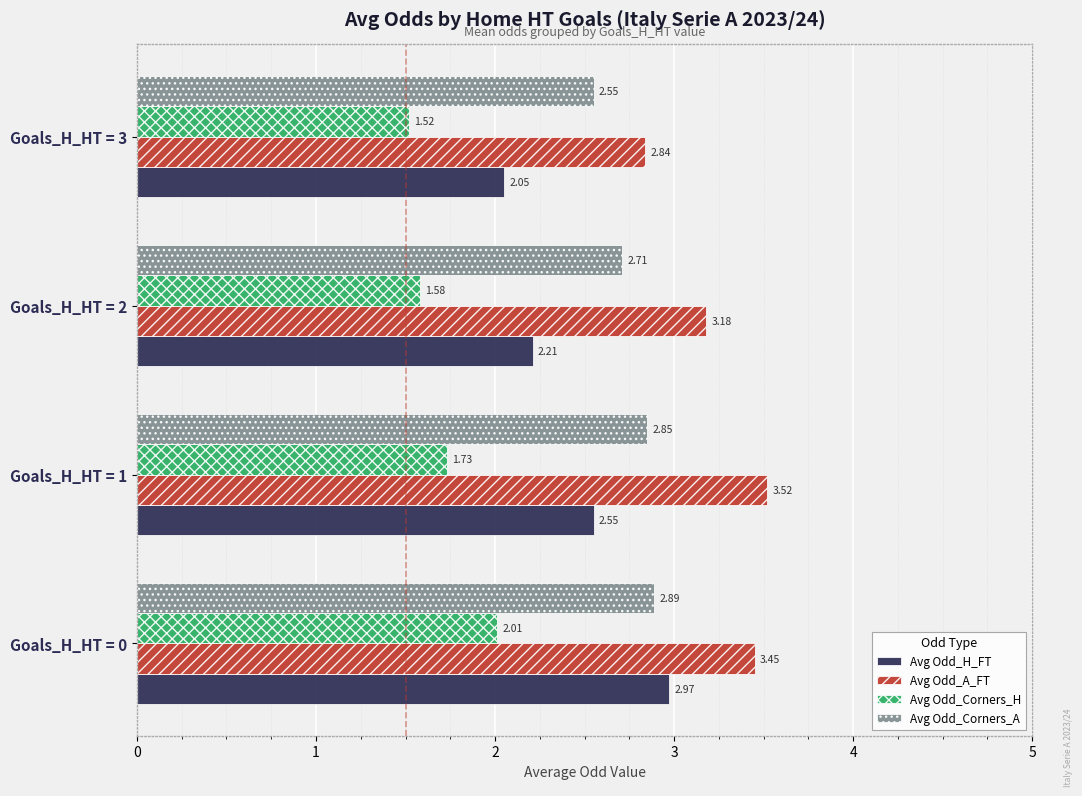

Which series has the widest spread of values?

Avg Odd_H_FT